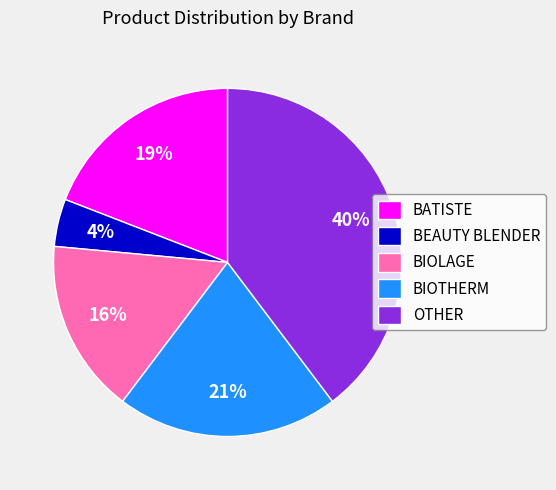

Do OTHER and BEAUTY BLENDER together represent more than half of the pie?

No